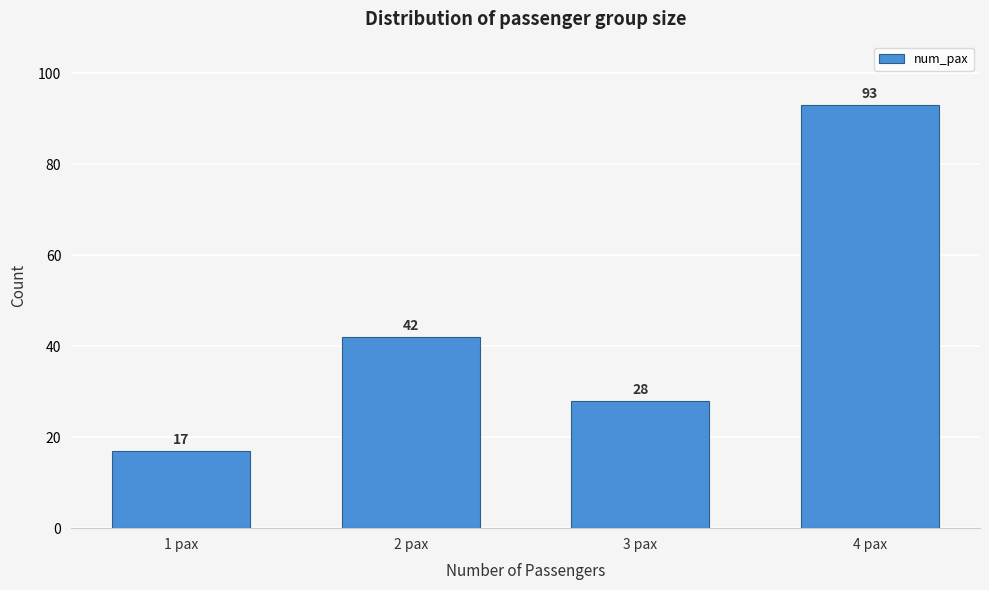

Reading right to left, extract all data points from this chart.

4 pax=93	3 pax=28	2 pax=42	1 pax=17